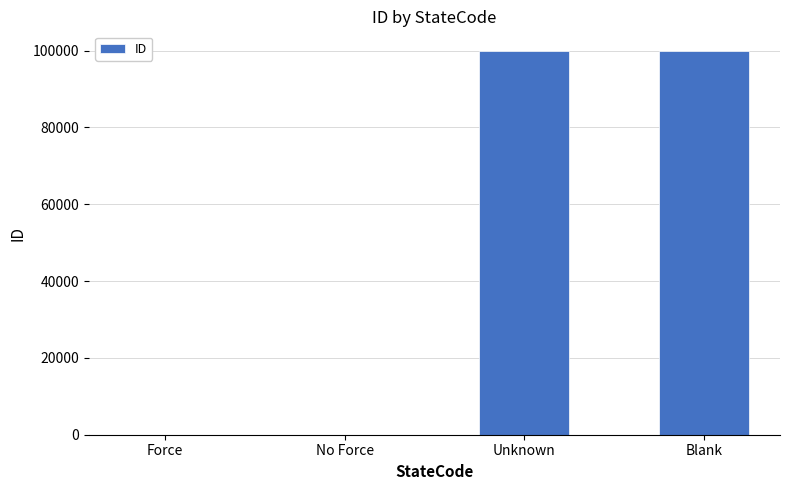

What is the change in value from No Force to Unknown?

+99998